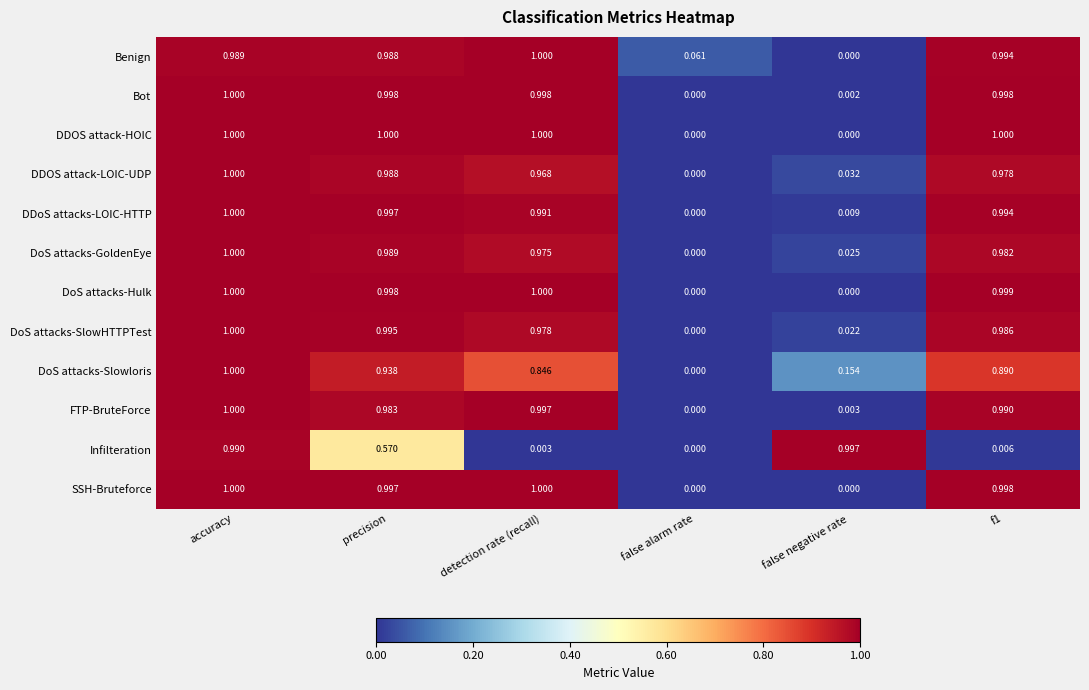

Which category has the lowest value in the DoS attacks-GoldenEye series?

false alarm rate